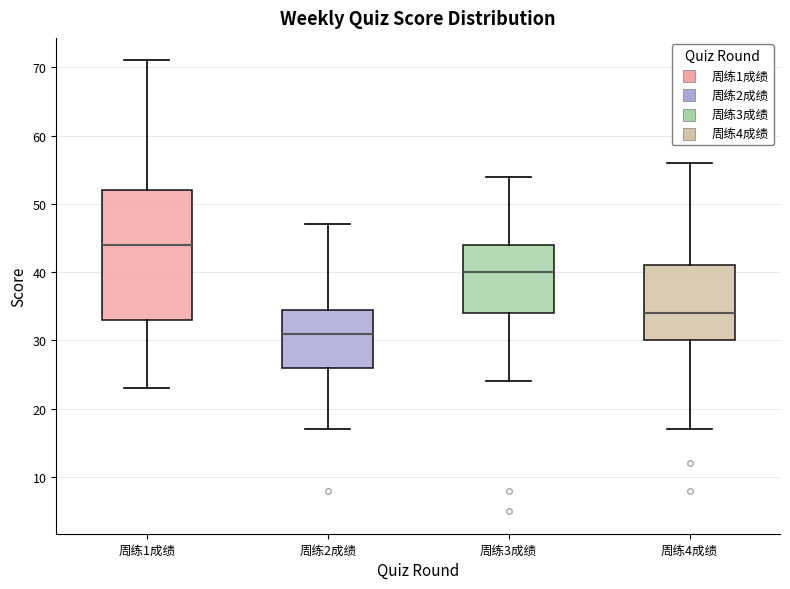

Comparing the boxes themselves (not the whiskers), which one is the tallest?

周练1成绩